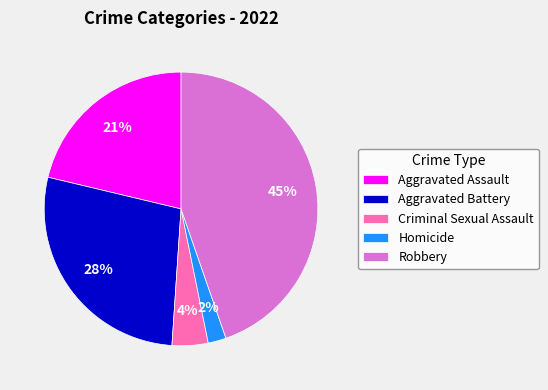

Which slice is the largest?

Robbery